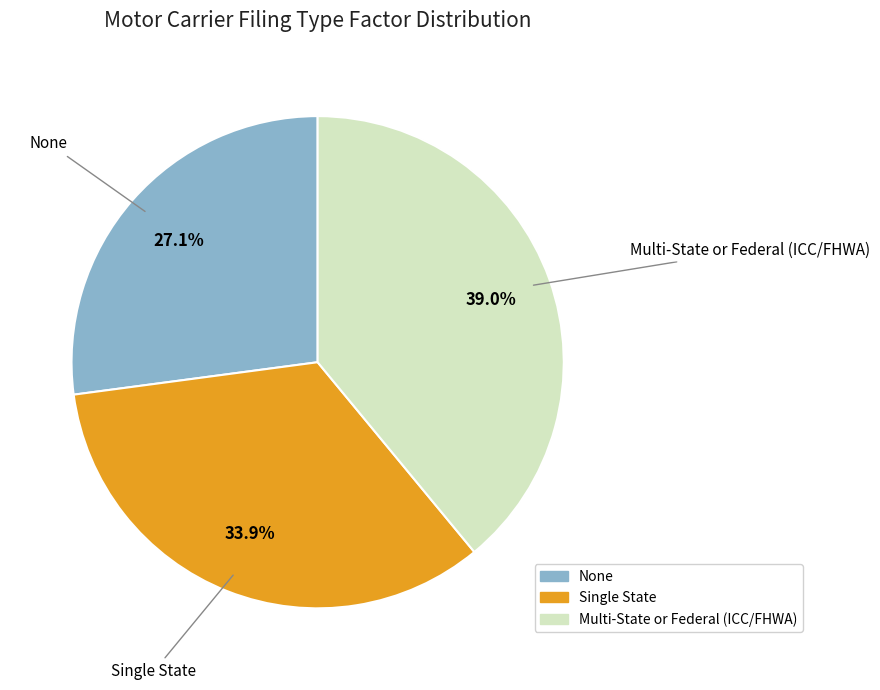

Is the sum of None and Single State greater than half?

Yes